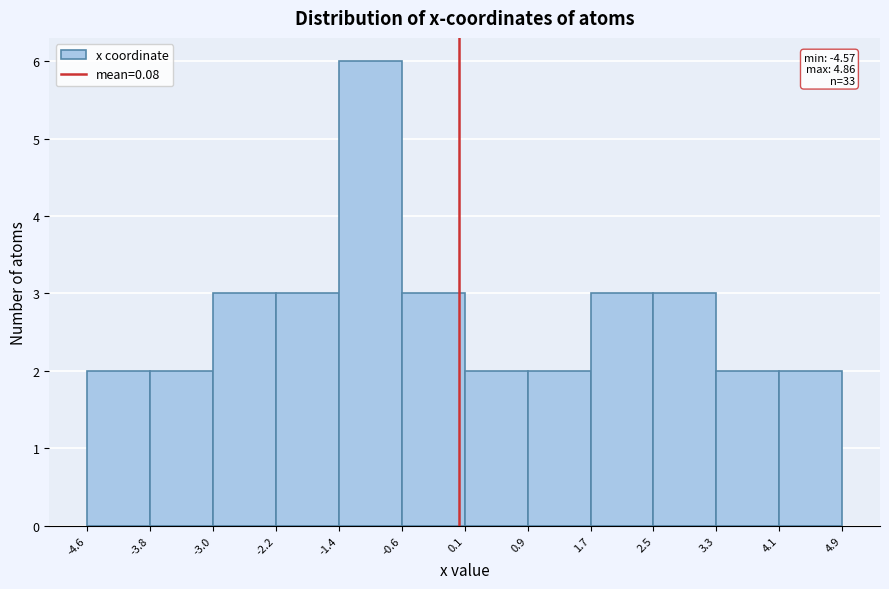

Over which range of the x-axis is the bar tallest?

-1.4 to -0.6